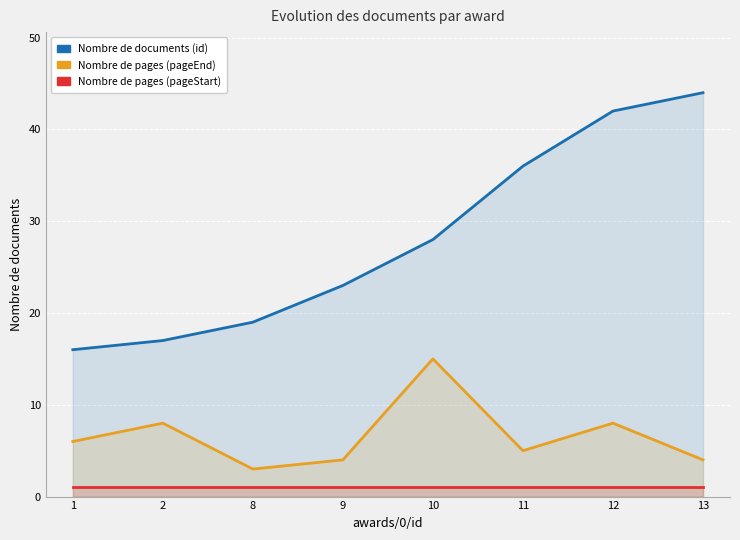

How many data points in Nombre de documents (id) are above 28?

3